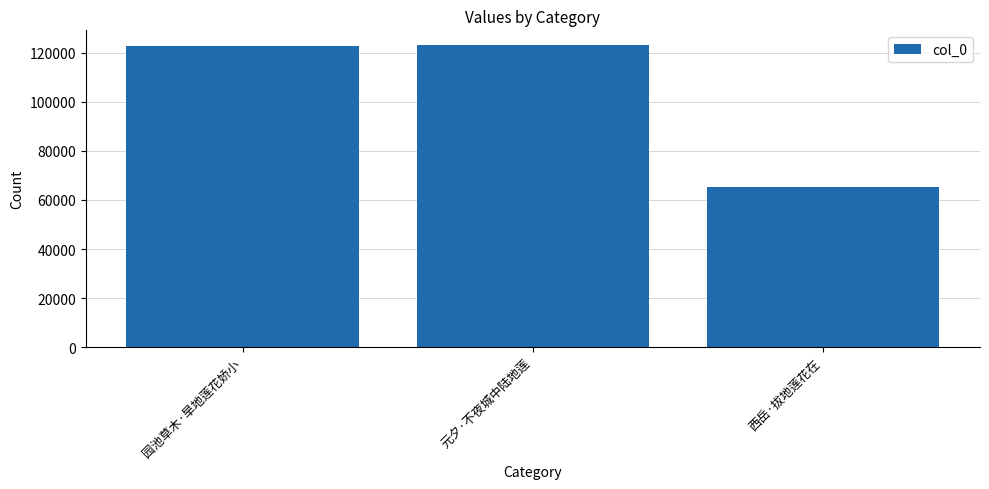

What is the minimum value shown in the chart?

65425